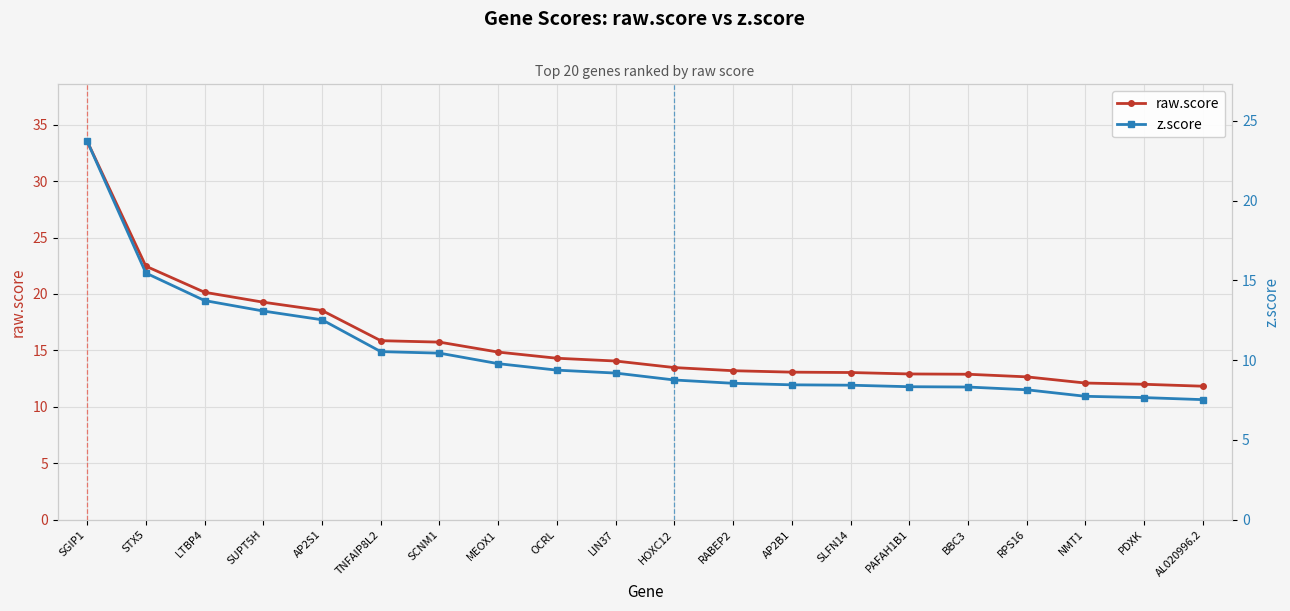

What is the difference between the second highest and second lowest values in the z.score series?

7.8